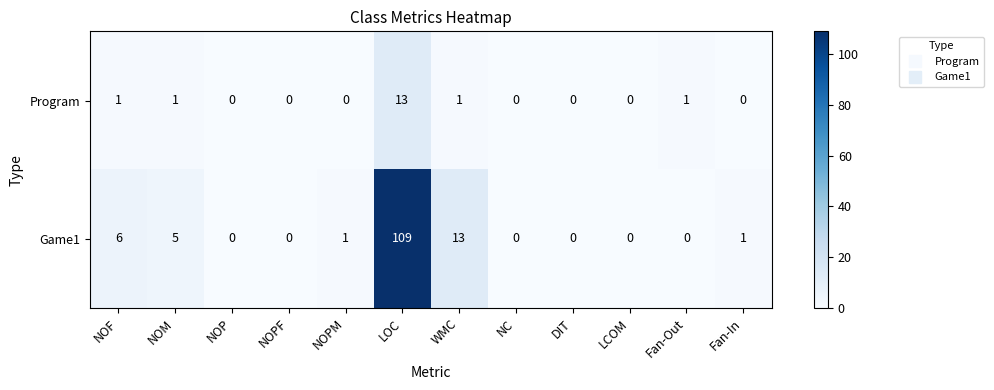

Reading left to right, list all the values displayed in this chart.

Program: NOF=1	NOM=1	NOP=0	NOPF=0	NOPM=0	LOC=13	WMC=1	NC=0	DIT=0	LCOM=0	Fan-Out=1	Fan-In=0
Game1: NOF=6	NOM=5	NOP=0	NOPF=0	NOPM=1	LOC=109	WMC=13	NC=0	DIT=0	LCOM=0	Fan-Out=0	Fan-In=1